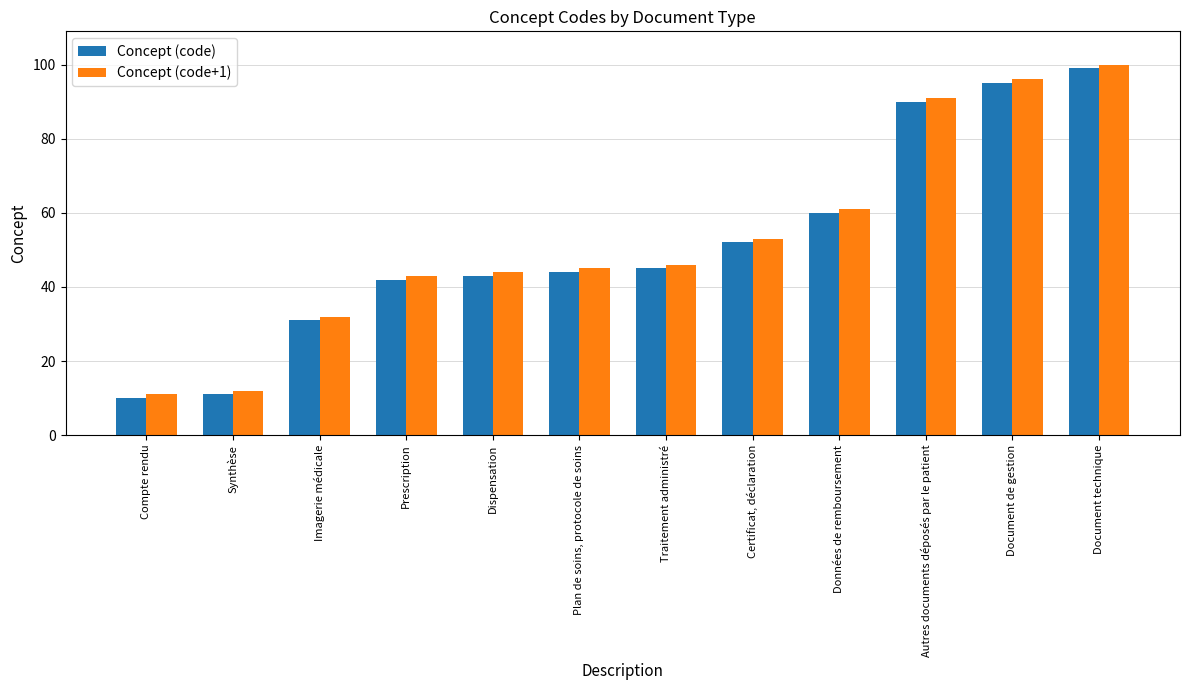

What is the lowest value of the Concept (code) series?

10